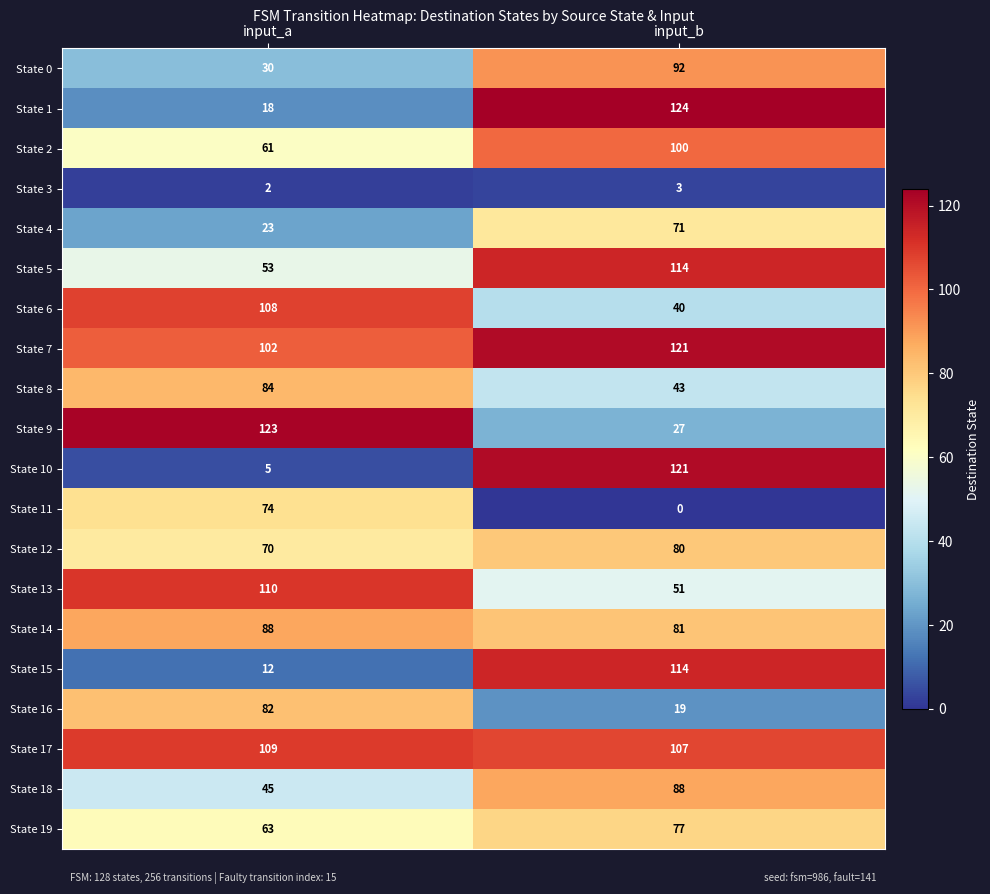

Rank the categories by State 18 value from highest to lowest.

input_b, input_a